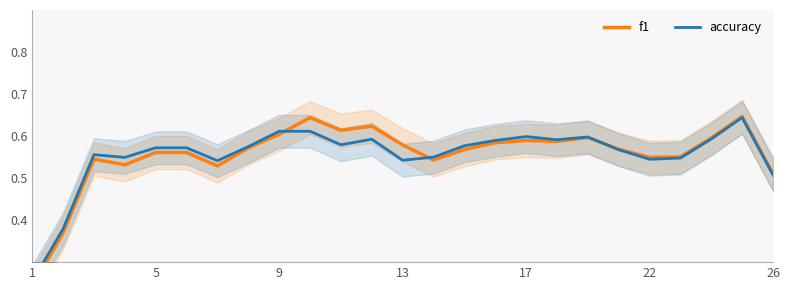

What is the average value of the accuracy series?

0.6